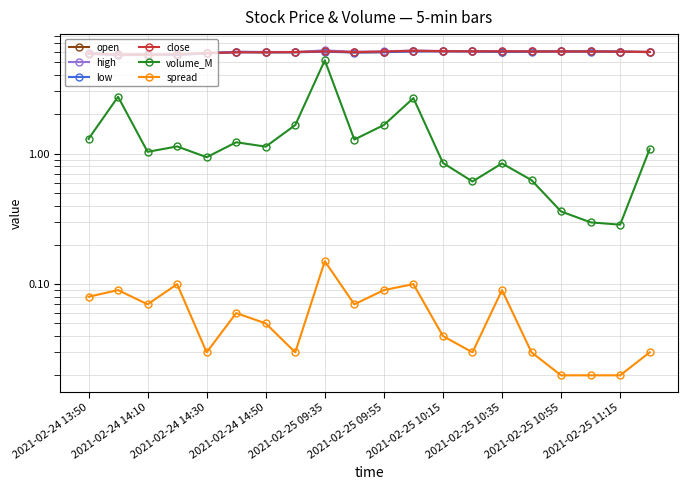

How many values in the open series are below 6?

8